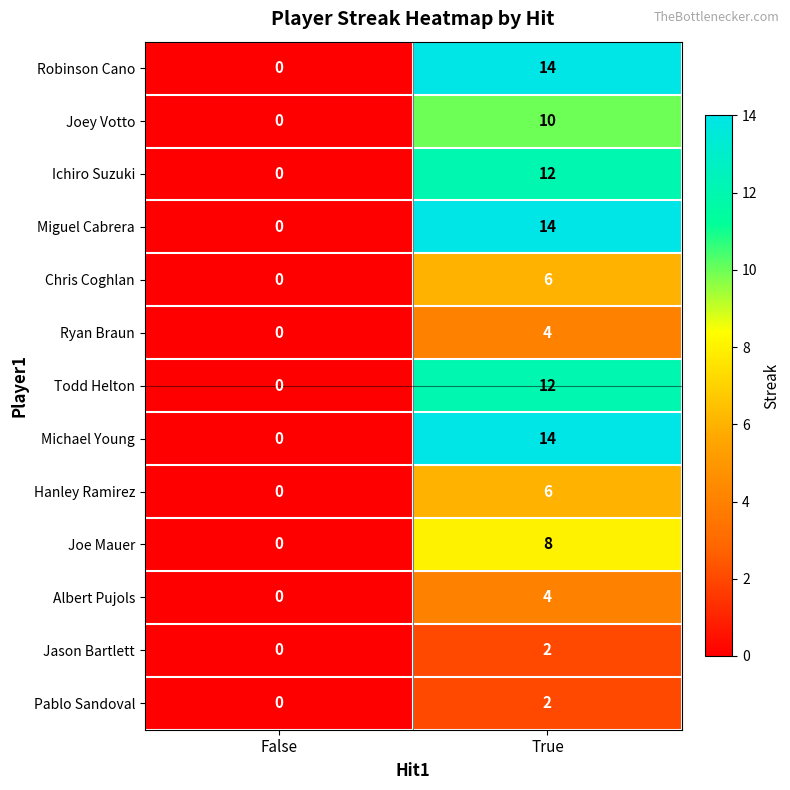

Reading left to right, what are all the values shown in this chart?

Robinson Cano: 0	14
Joey Votto: 0	10
Ichiro Suzuki: 0	12
Miguel Cabrera: 0	14
Chris Coghlan: 0	6
Ryan Braun: 0	4
Todd Helton: 0	12
Michael Young: 0	14
Hanley Ramirez: 0	6
Joe Mauer: 0	8
Albert Pujols: 0	4
Jason Bartlett: 0	2
Pablo Sandoval: 0	2